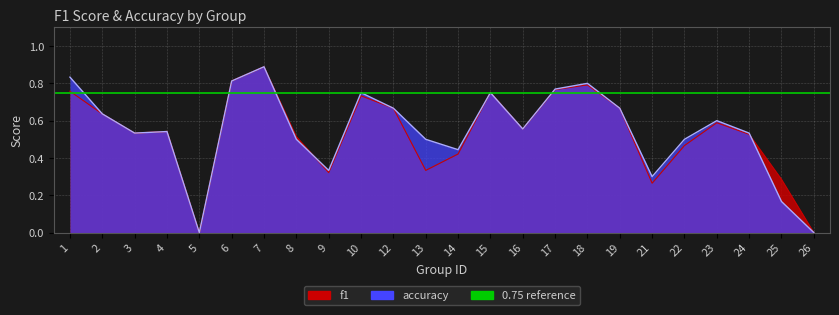

Where is f1 nearest to the value 0?

5